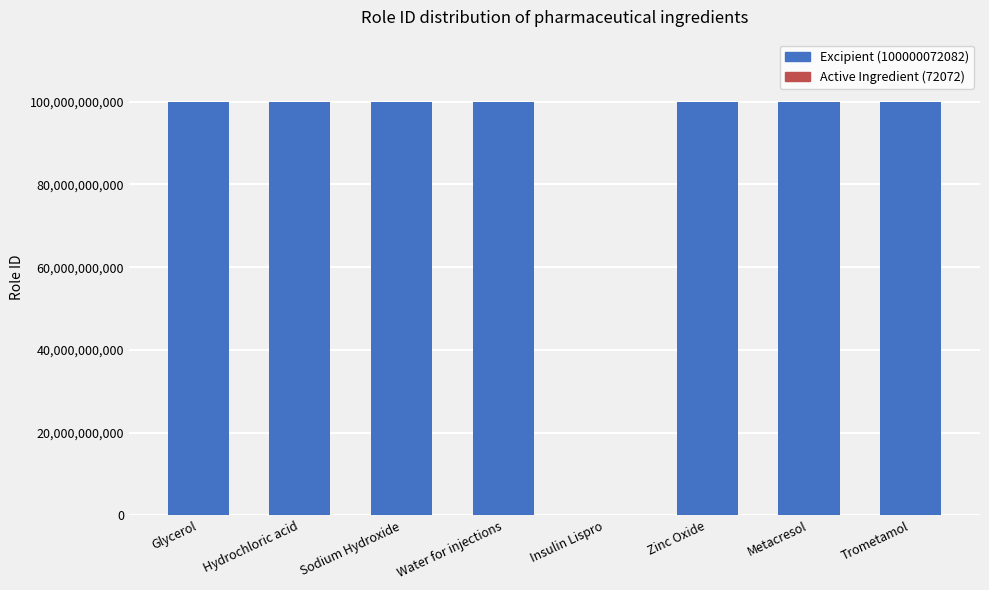

What is the sum of all values?

700000576646